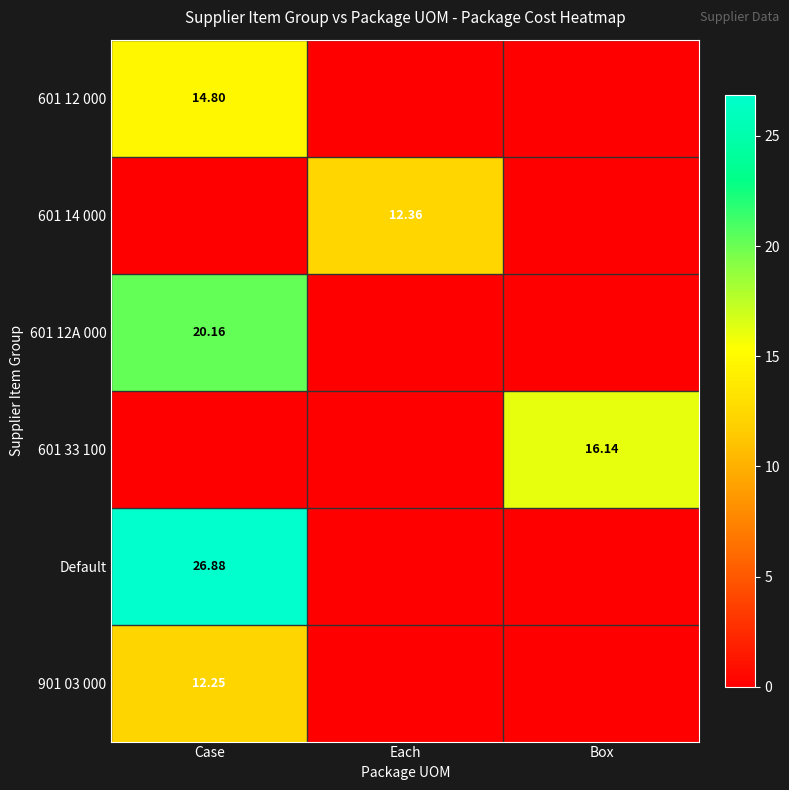

How many values in 601 12A 000 are above zero?

1